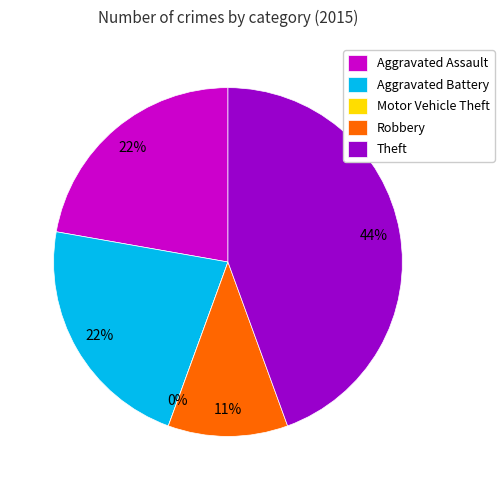

How many segments does this pie chart have?

5